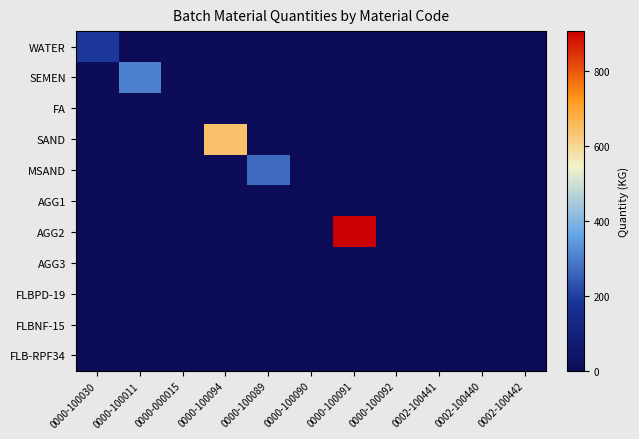

List the series in order of their peak value, highest first.

AGG2, SAND, SEMEN, MSAND, WATER, FLBPD-19, FA, AGG1, AGG3, FLBNF-15, FLB-RPF34